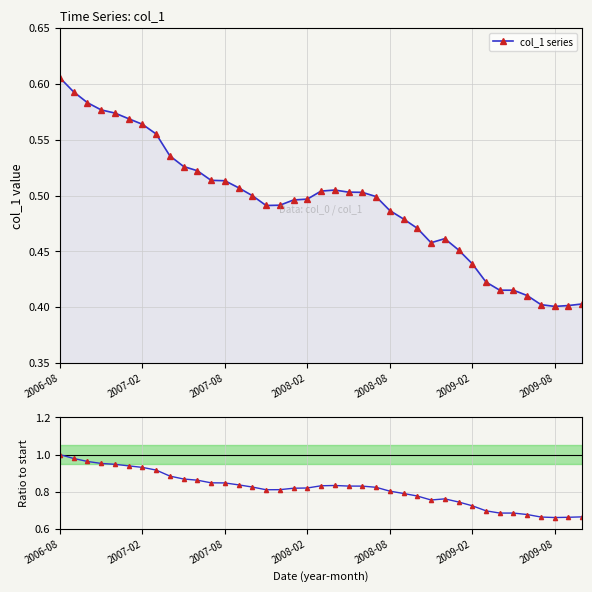

In col_1 series, how many points are lower than both neighbors (excluding endpoints)?

3